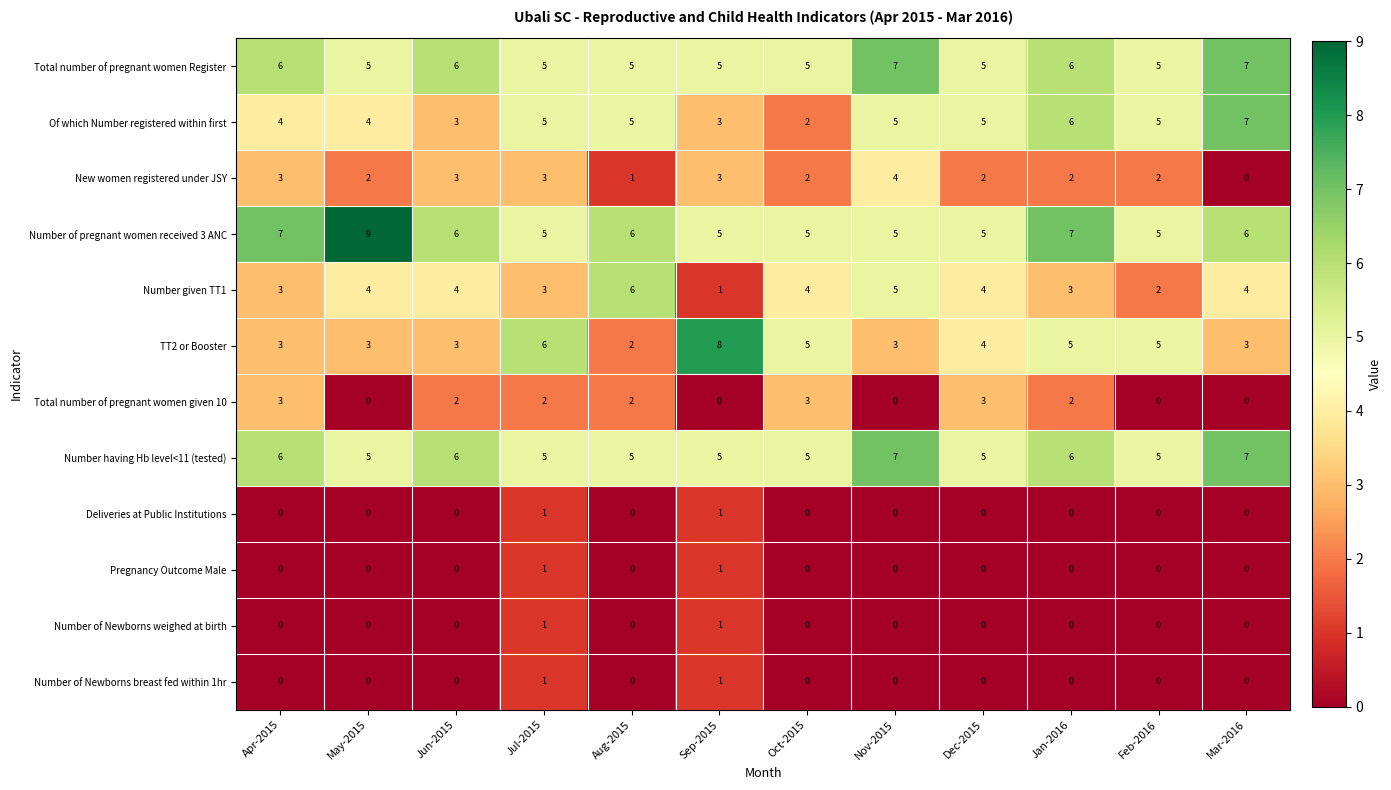

At which label does Of which Number registered within first reach its minimum?

Oct-2015